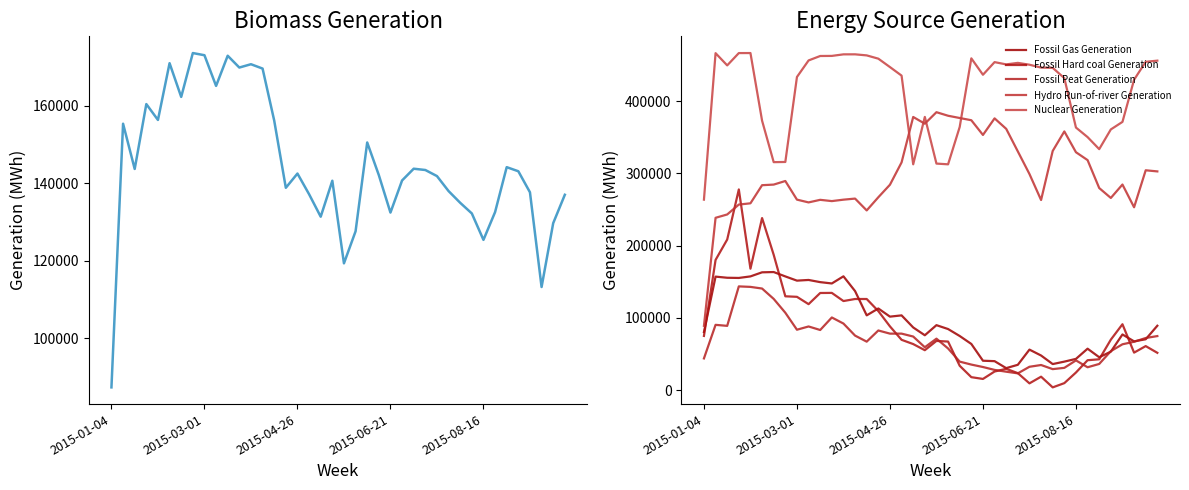

Between 13 and 24, which series saw the biggest shift?

Fossil Hard coal Generation